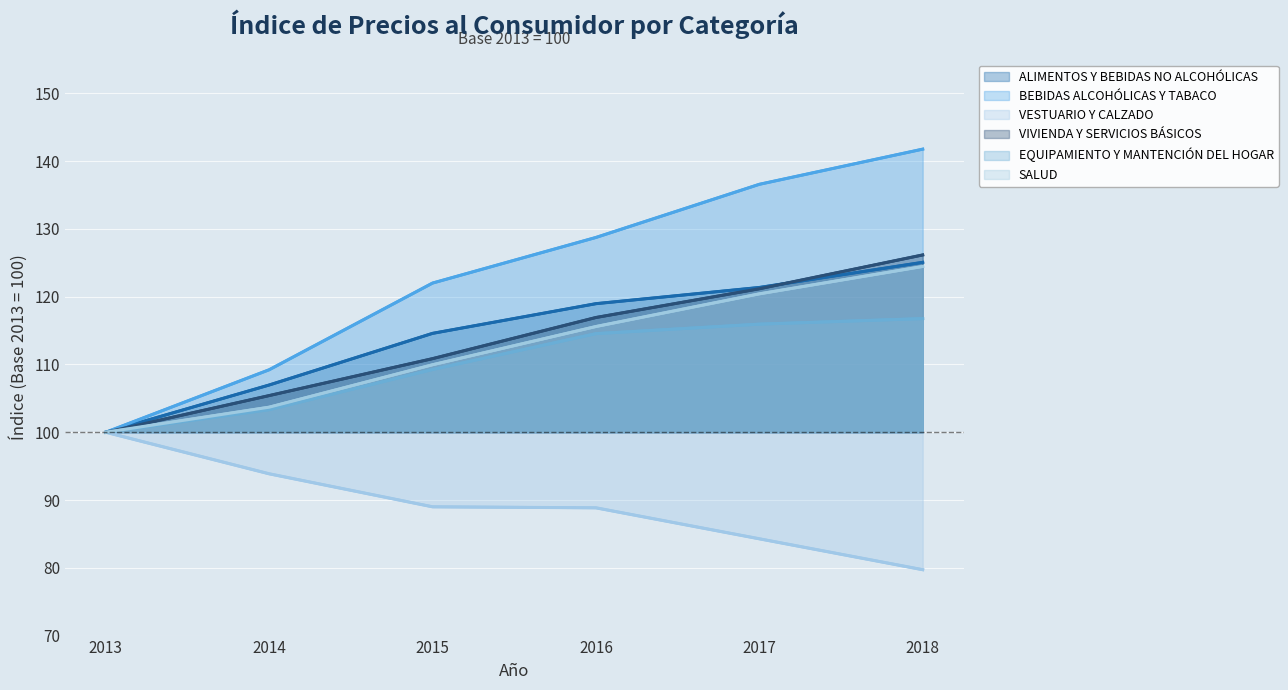

Where is BEBIDAS ALCOHÓLICAS Y TABACO nearest to the value 120?

2015